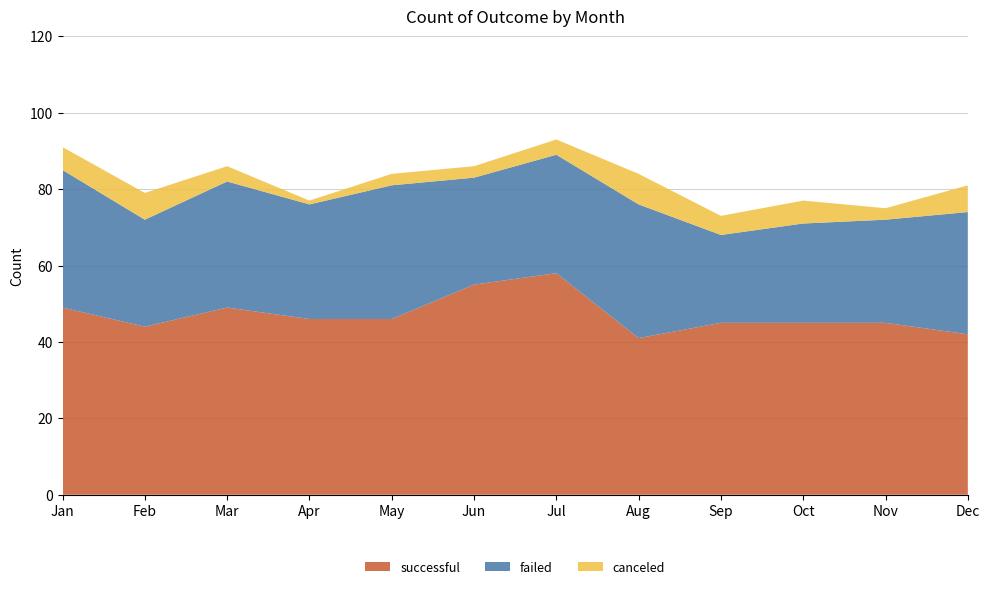

Reading left to right, transcribe all the data shown in this chart.

canceled: Jan=6	Feb=7	Mar=4	Apr=1	May=3	Jun=3	Jul=4	Aug=8	Sep=5	Oct=6	Nov=3	Dec=7
failed: Jan=36	Feb=28	Mar=33	Apr=30	May=35	Jun=28	Jul=31	Aug=35	Sep=23	Oct=26	Nov=27	Dec=32
successful: Jan=49	Feb=44	Mar=49	Apr=46	May=46	Jun=55	Jul=58	Aug=41	Sep=45	Oct=45	Nov=45	Dec=42